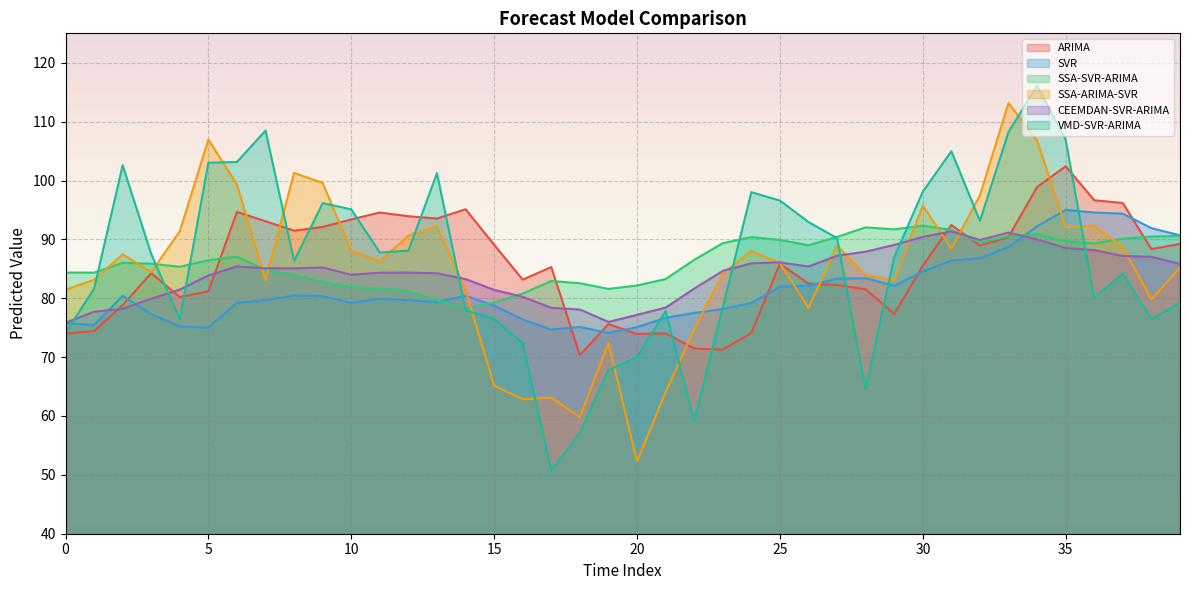

What is the smallest value displayed?

50.7